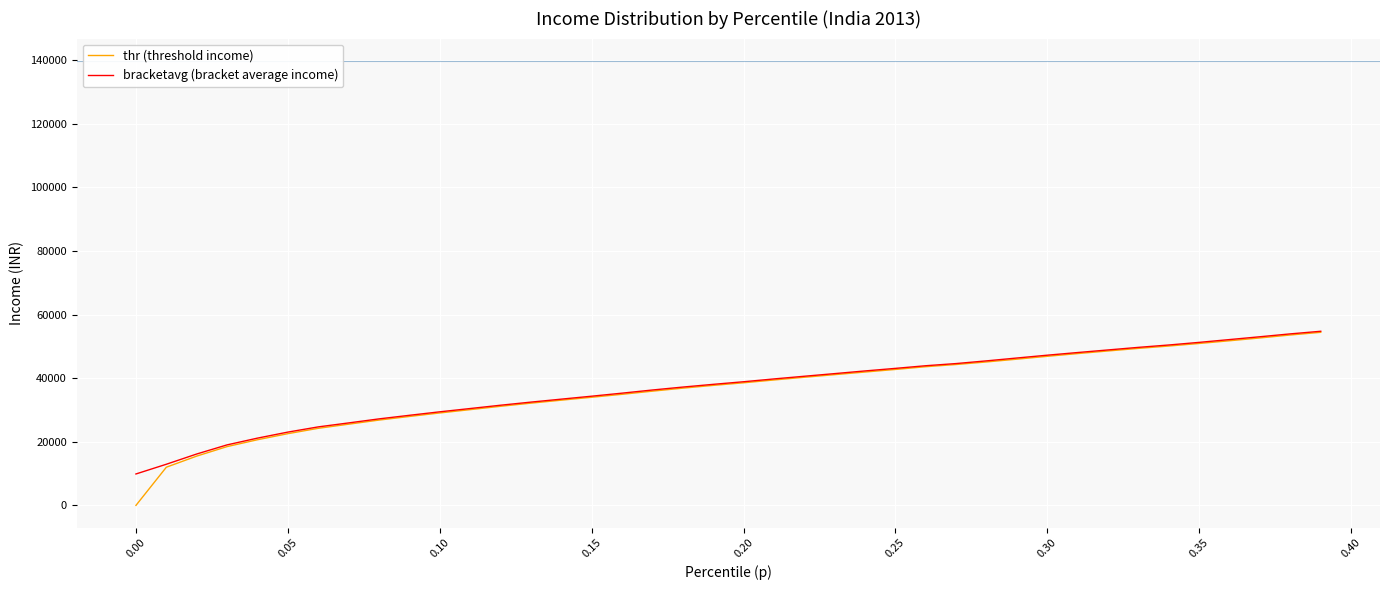

Which series has the largest range (max minus min)?

thr (threshold income)